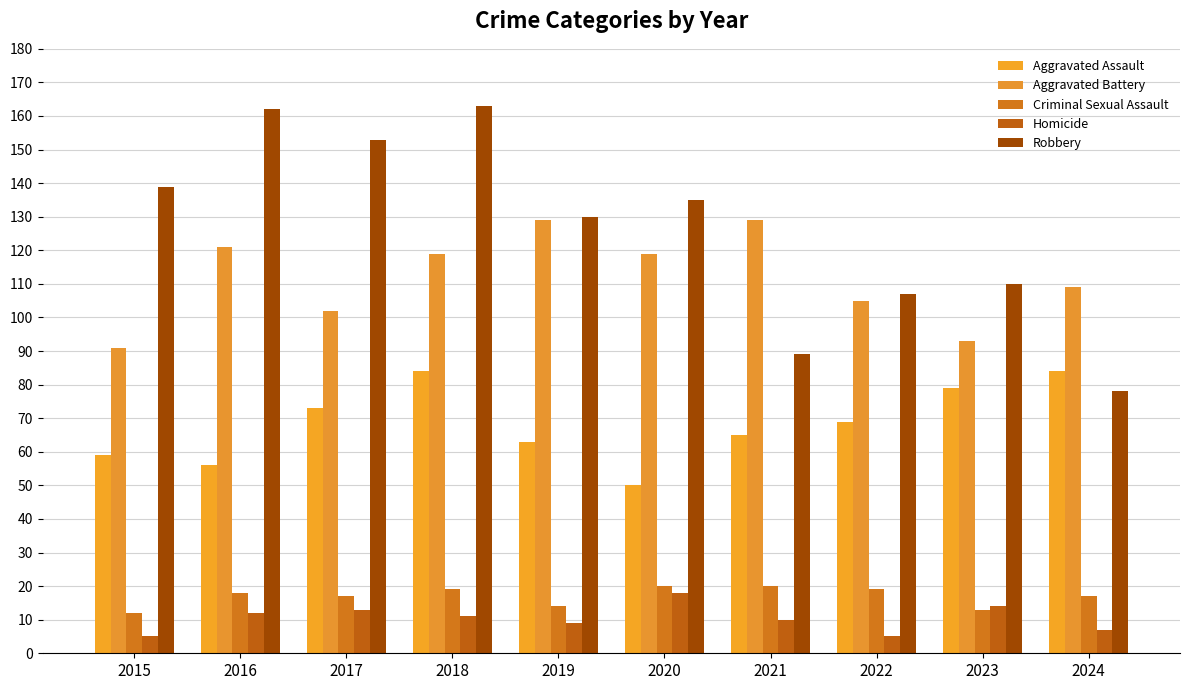

How many series are shown in this chart?

5